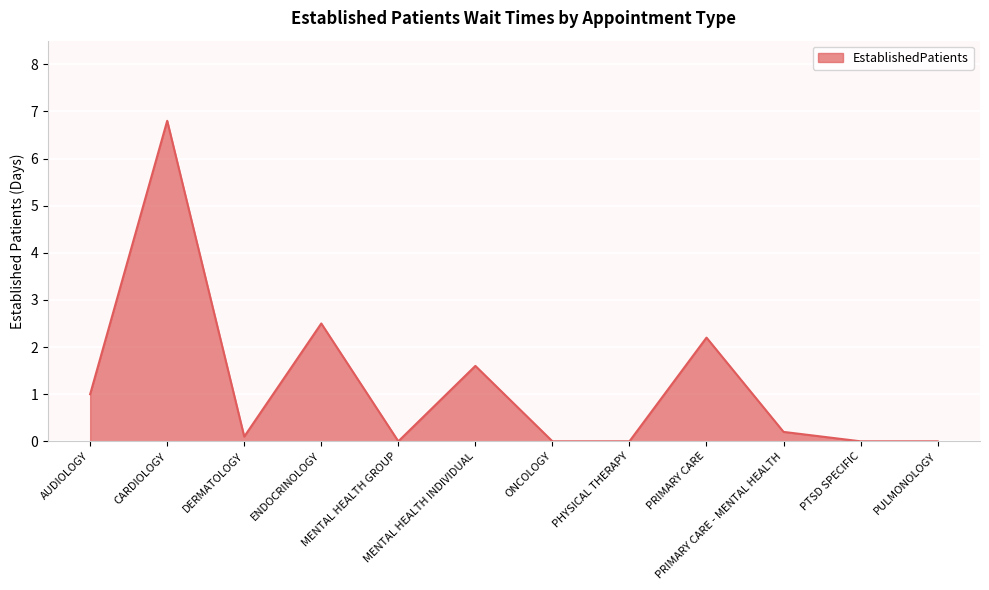

What is the sum of the values at PHYSICAL THERAPY and ENDOCRINOLOGY?

2.5